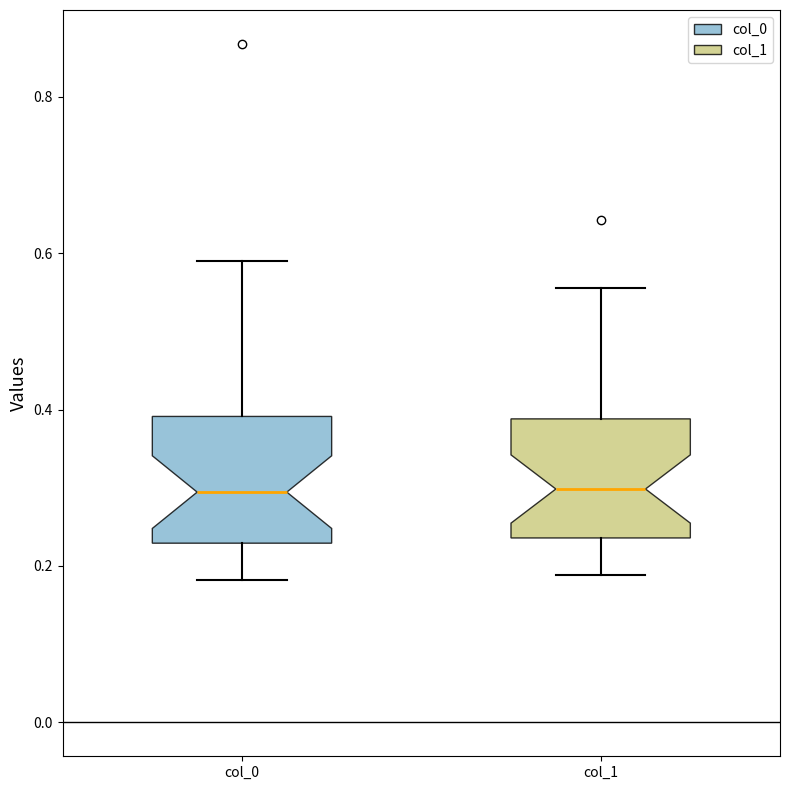

Where does the lower whisker of the box for col_0 end on the y-axis? The values are not printed on the chart, so give them approximately, as read against the axis.

0.18